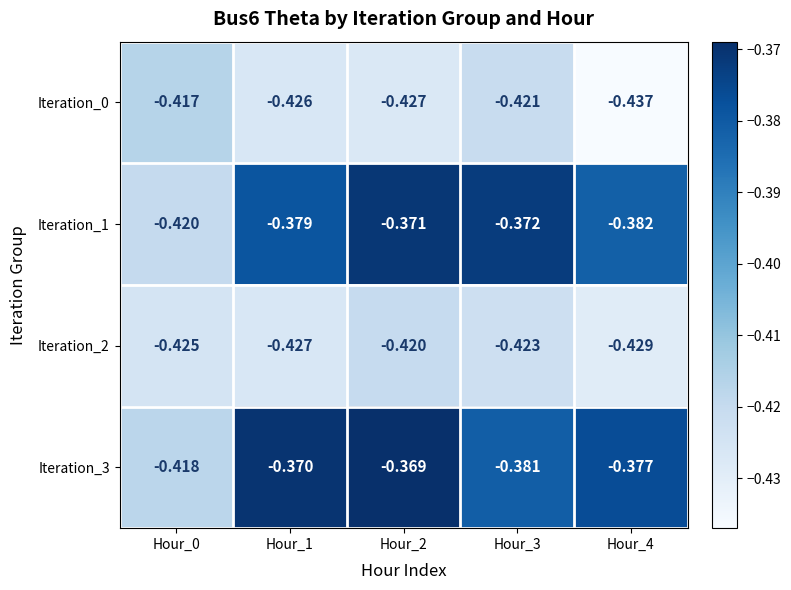

At which category is the sum across all series the highest?

Hour_2